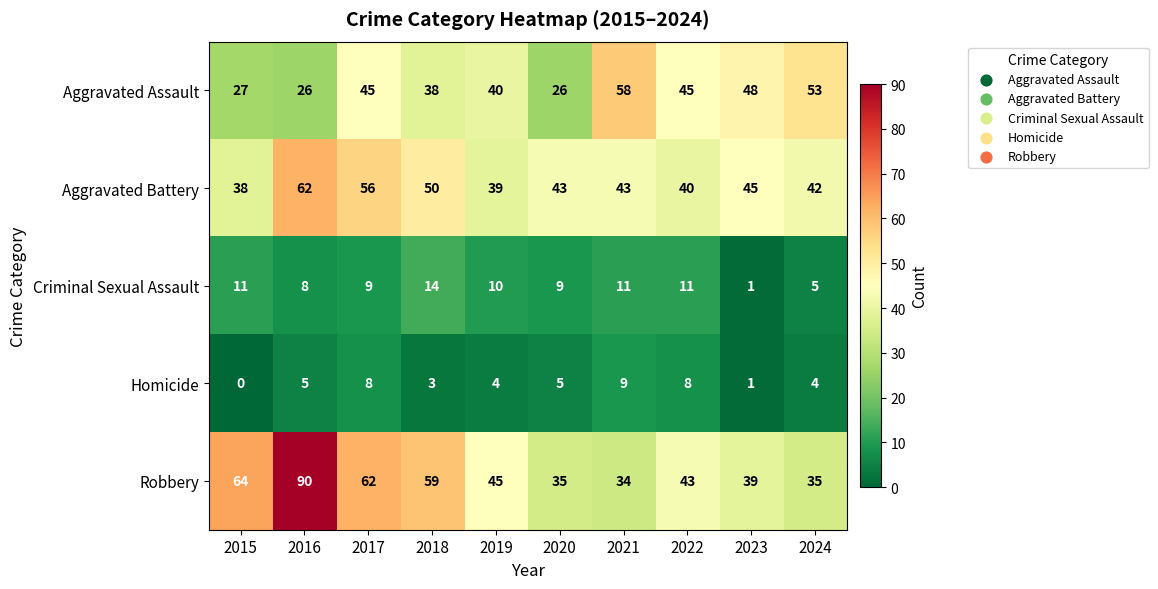

How many categories are shown in the chart?

10